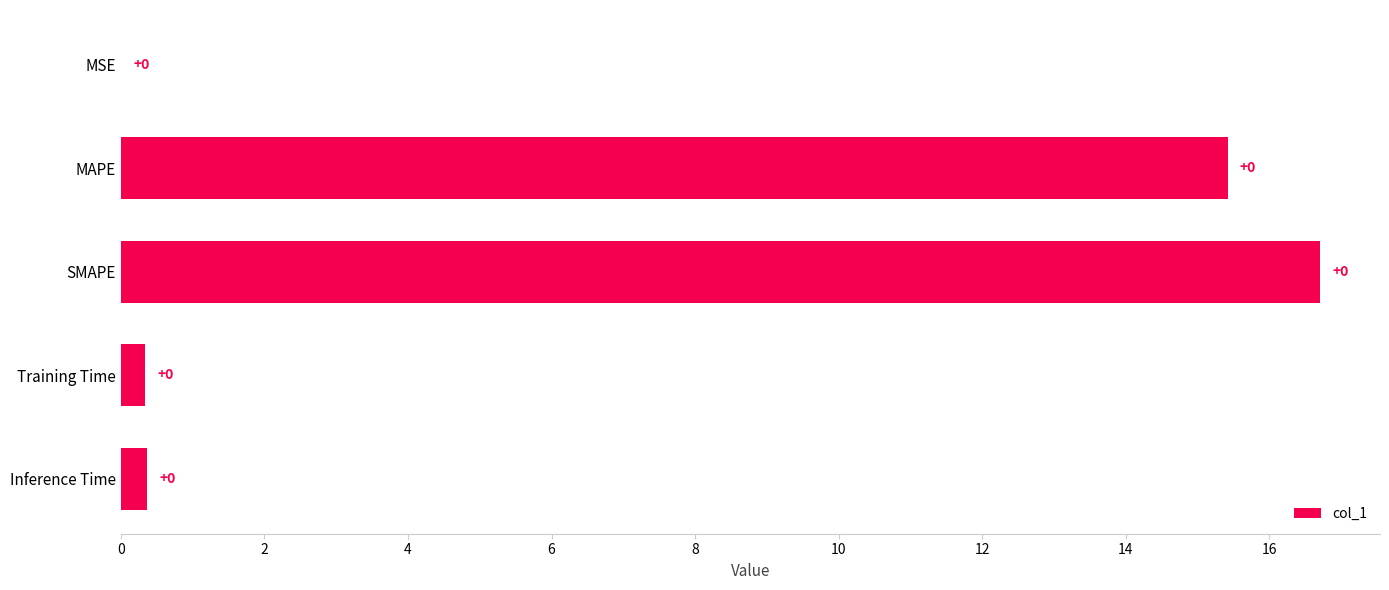

True or false: the data shows 6.6 at MAPE.

False